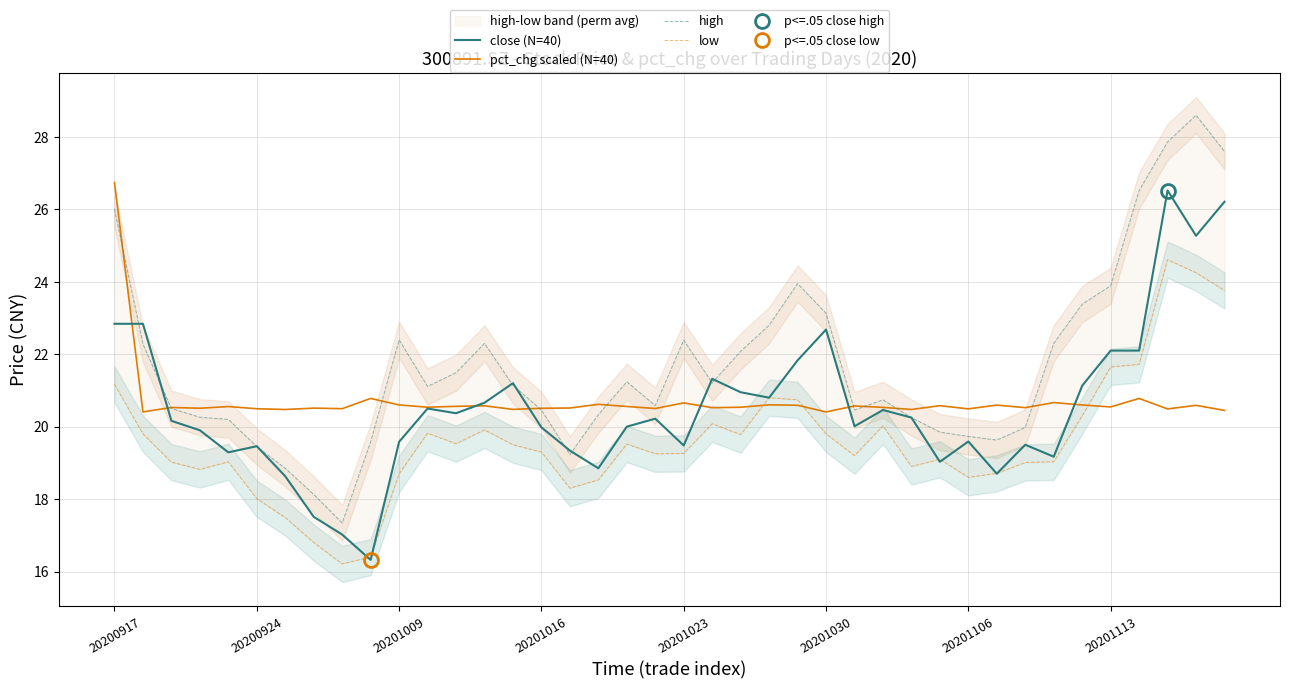

Is it true that high equals 22.3 at 33?

True